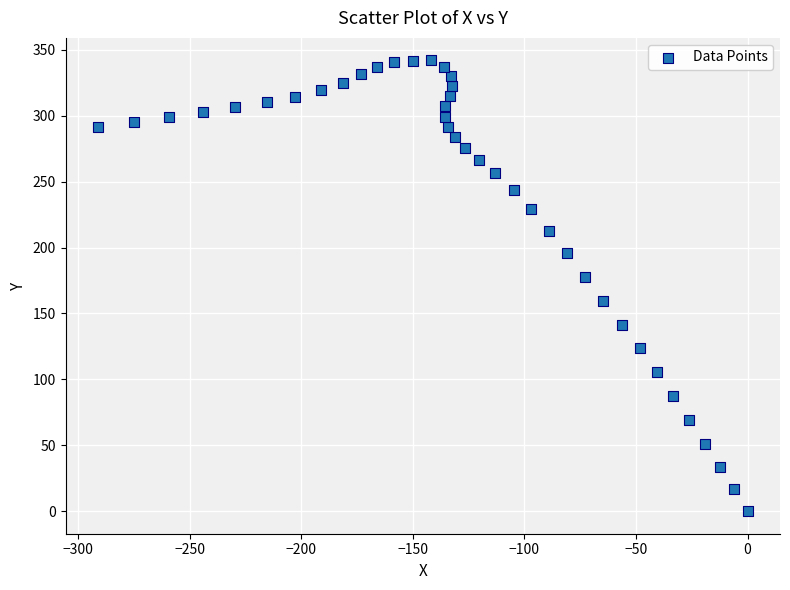

What Y value in the scatter plot is closest to 171?

177.7